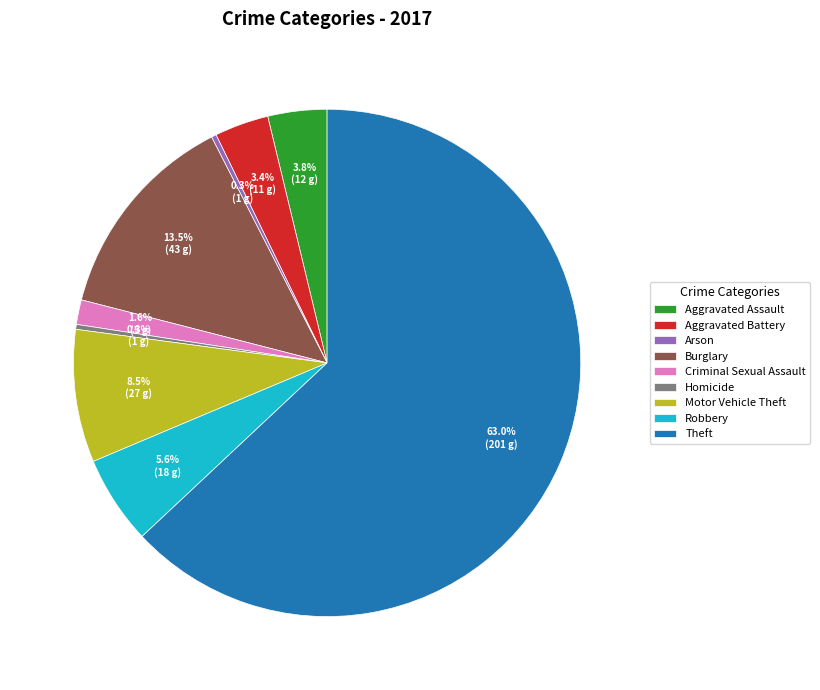

True or false: Motor Vehicle Theft accounts for 17% of the total.

False